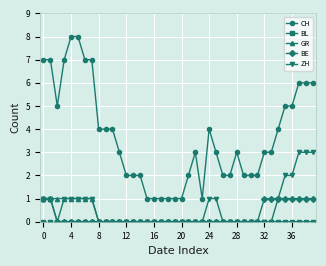

Which series has the largest total across all categories?

CH